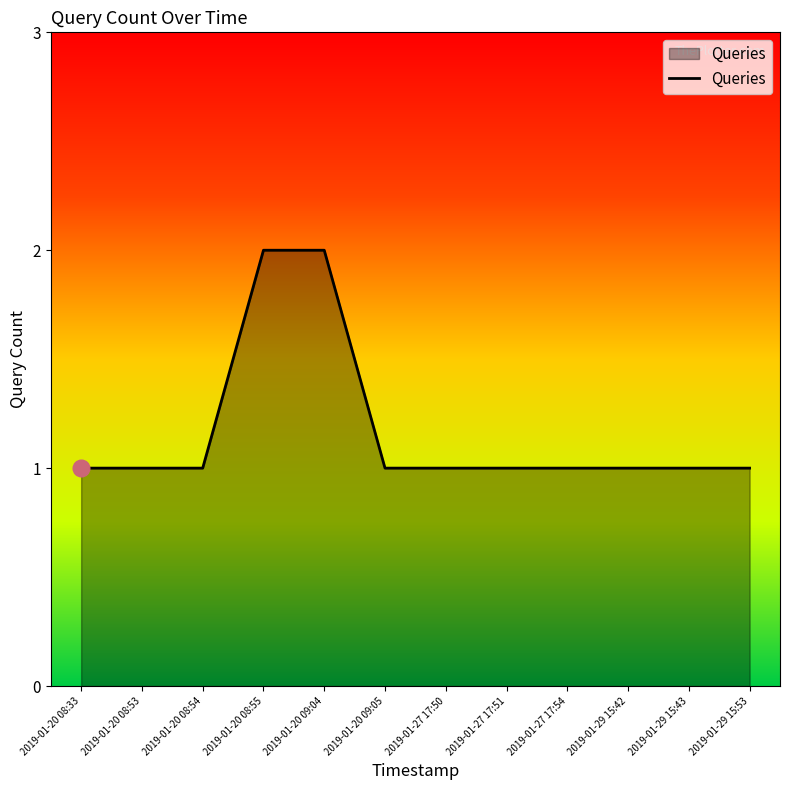

What position from the left is 2019-01-20 08:53?

2